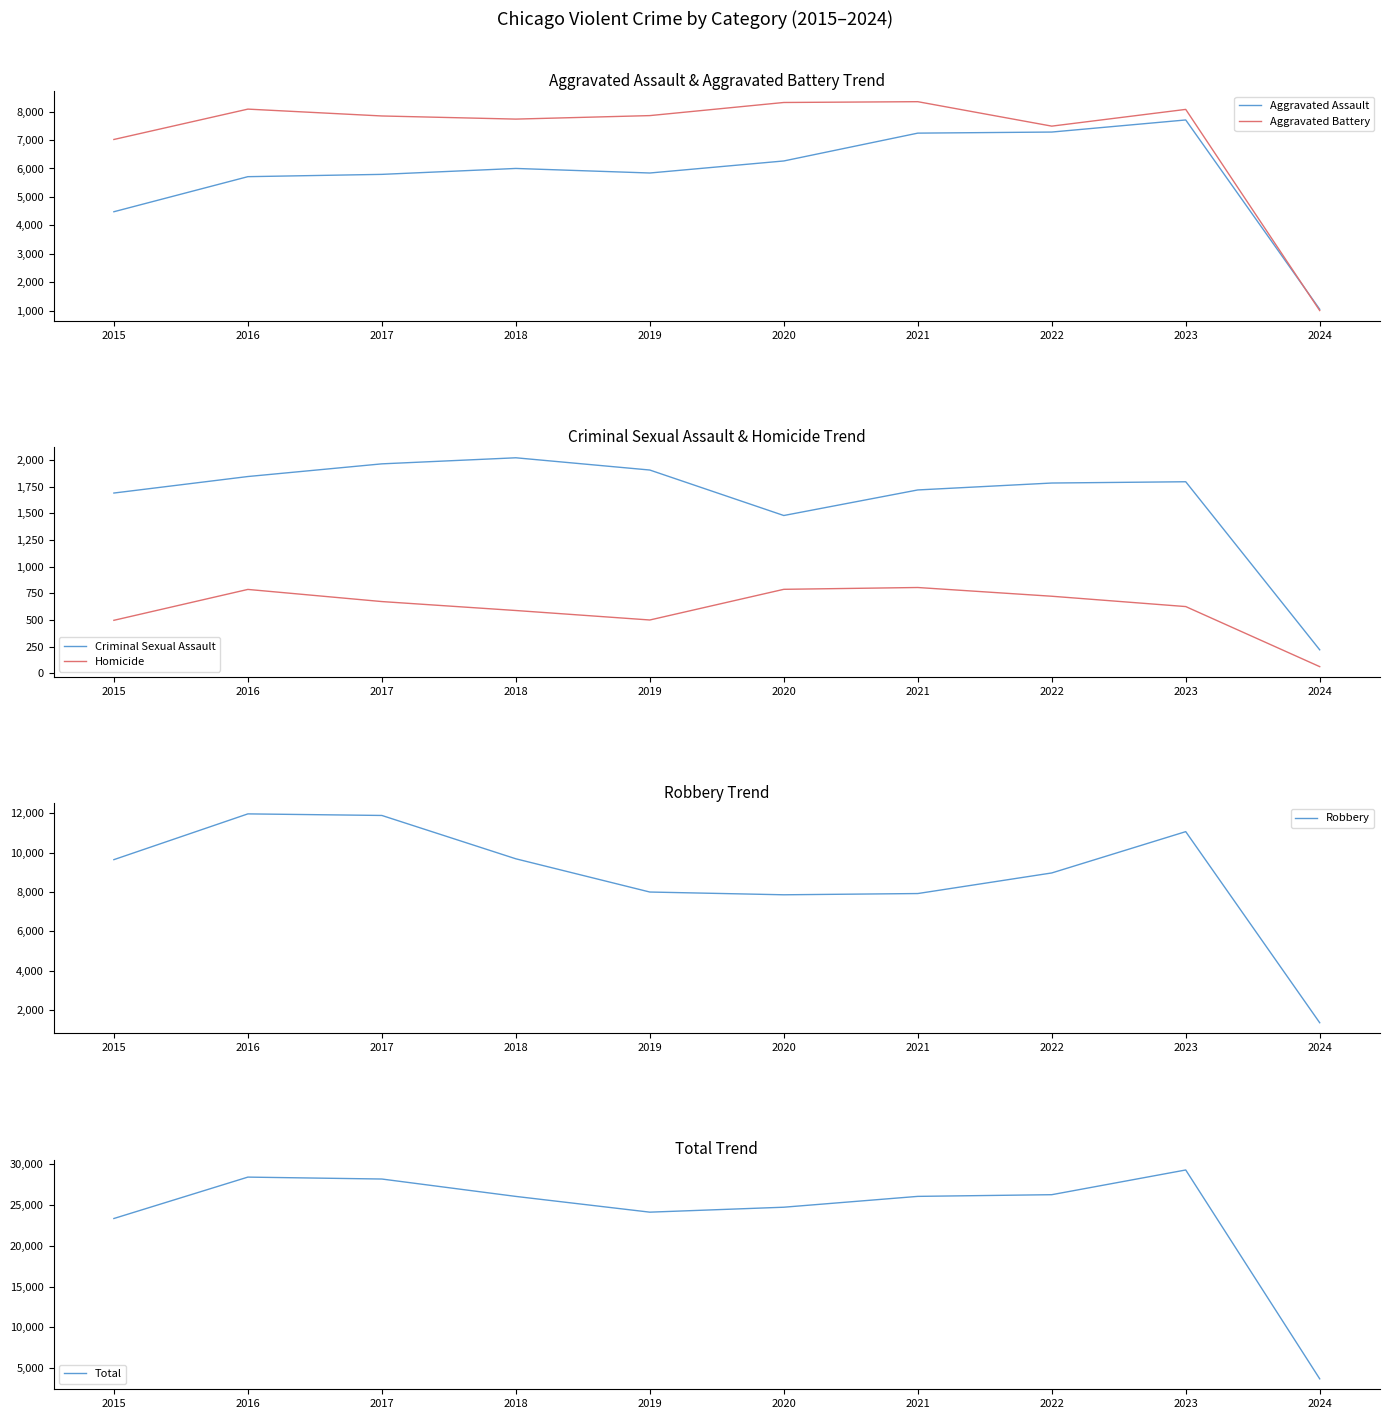

What is the sum of the Total values at 2018 and 2022?

52265